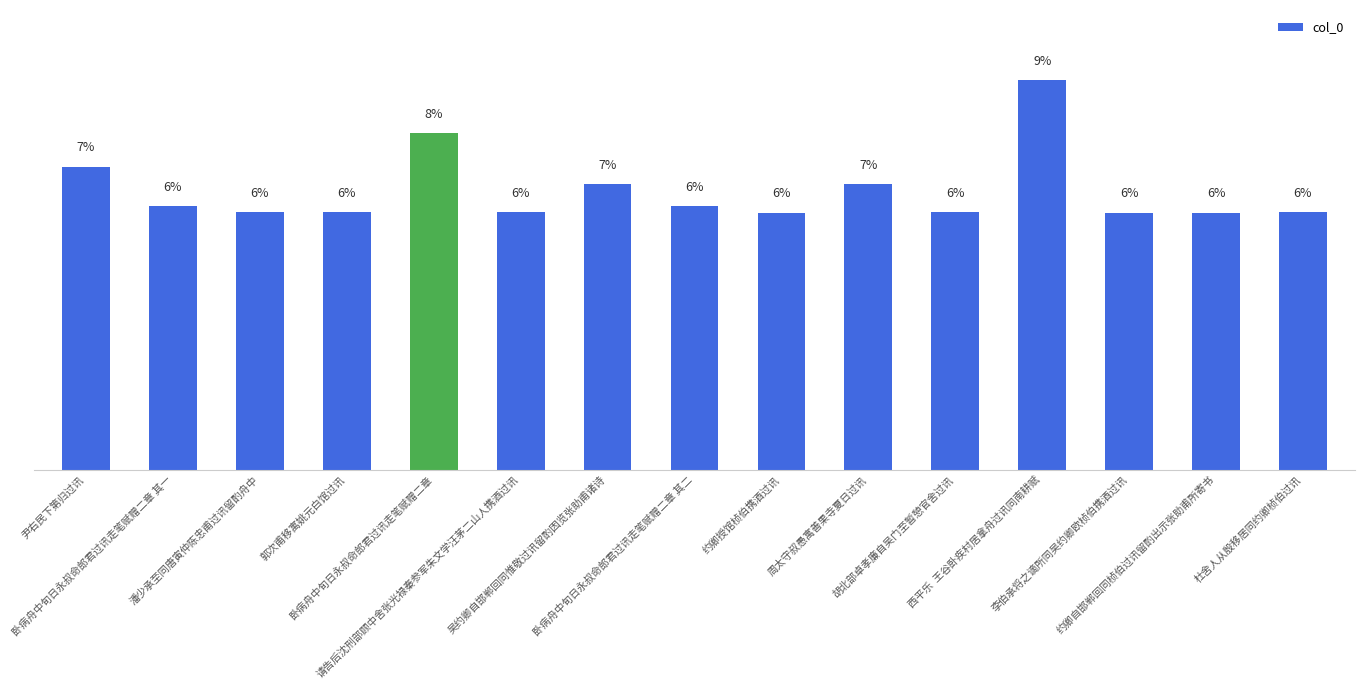

What position from the right is 郭次甫移寓姚元白馆过讯?

12